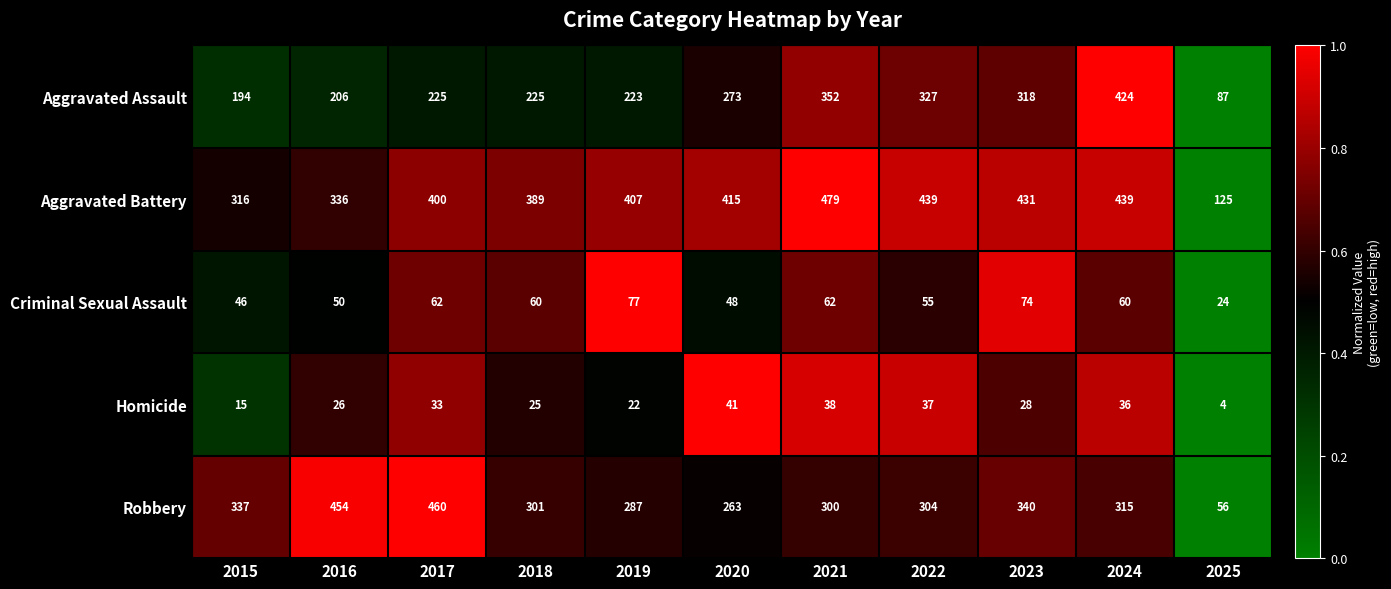

Is it true that Aggravated Assault equals 469 at 2023?

False